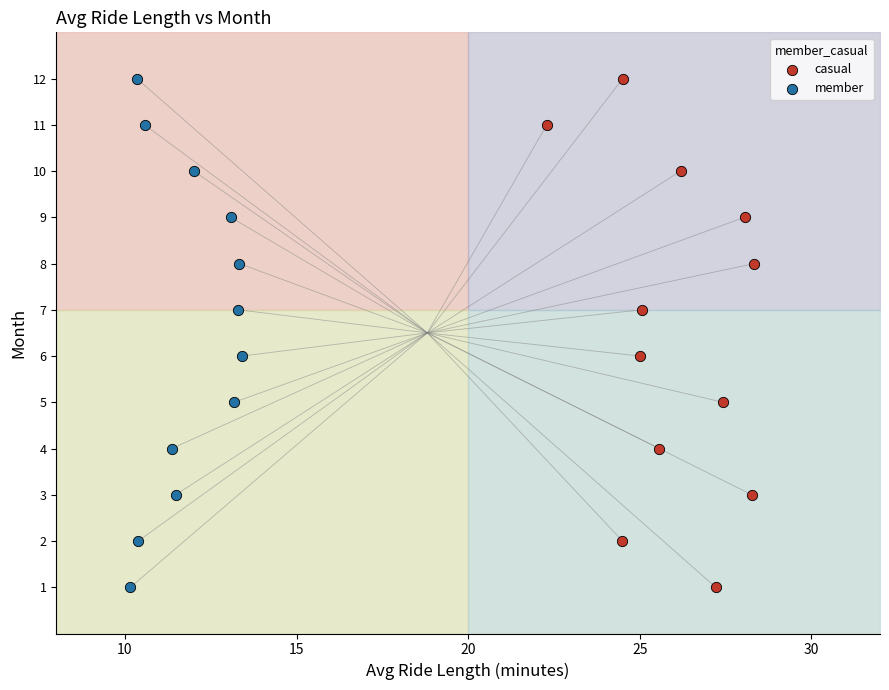

What are all the series names shown in the legend?

casual, member